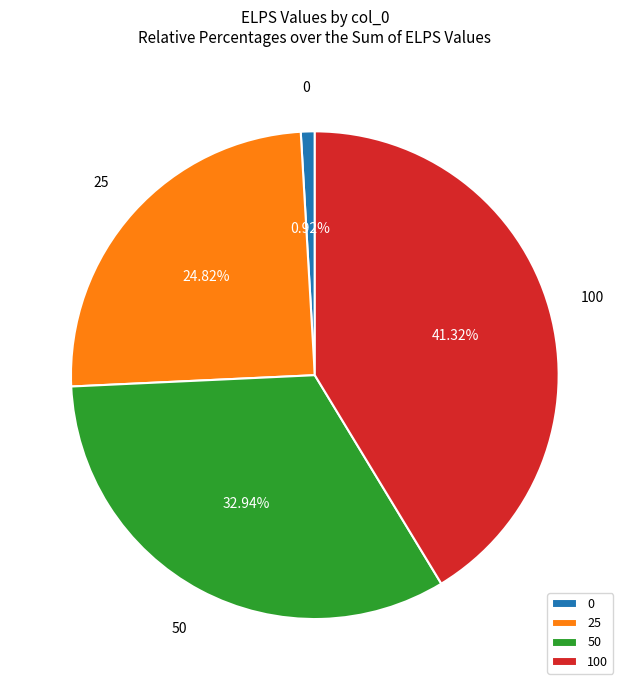

To the nearest percent, what is the difference between the largest and smallest slice percentages?

40%